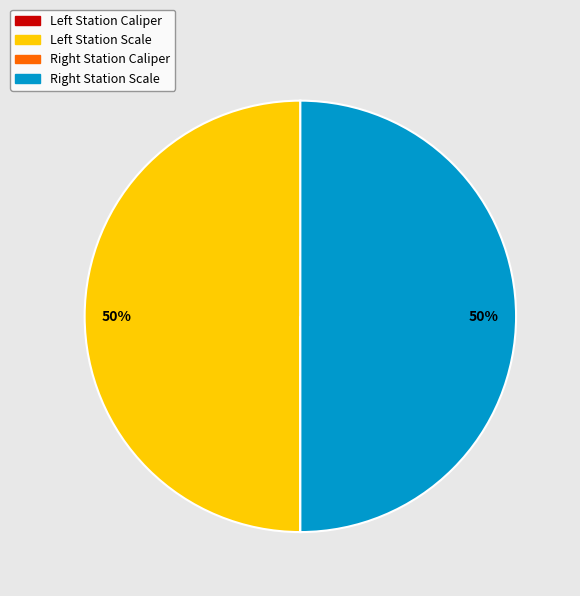

To the nearest percent, what is the difference between the largest and smallest slice percentages?

50%